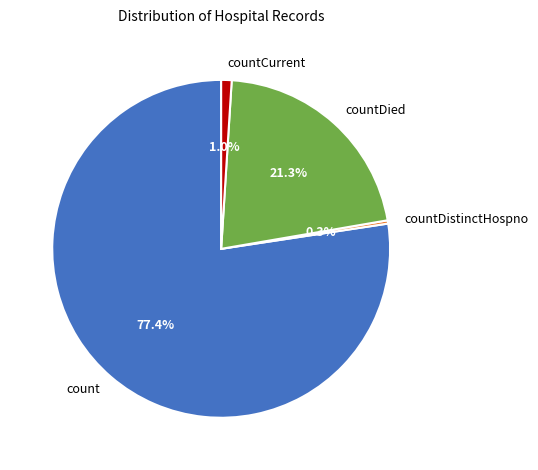

Is there any slice that represents more than half of the pie?

Yes